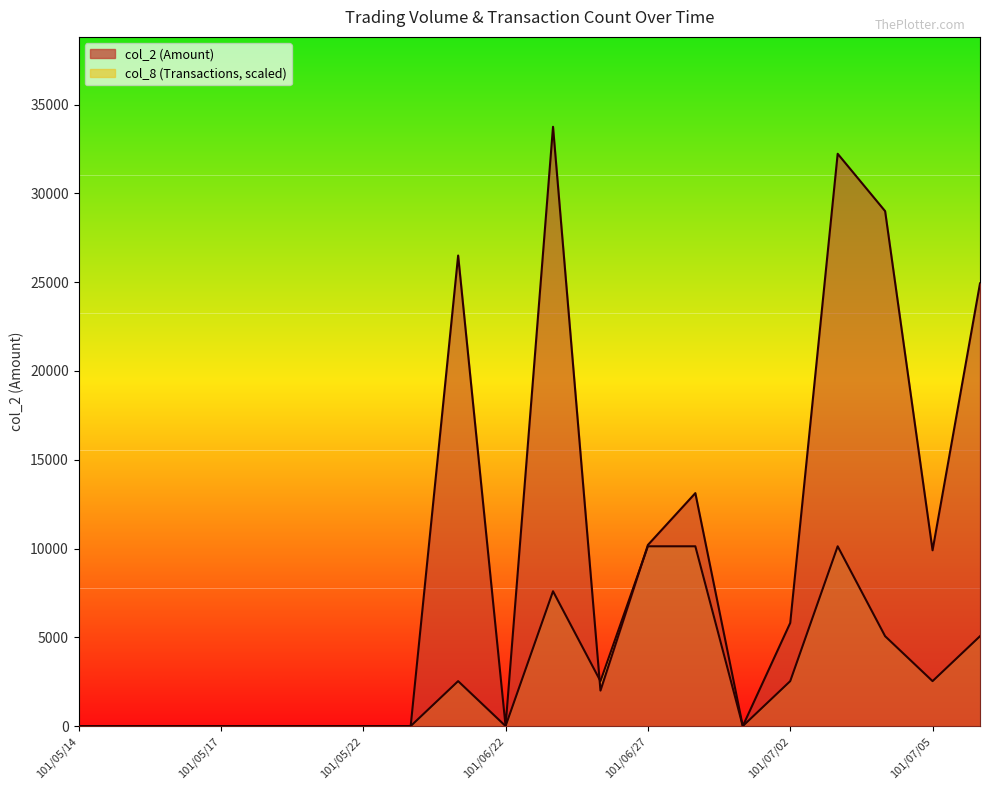

True or false: col_2 has a value of 32230.0 at 101/07/03.

True